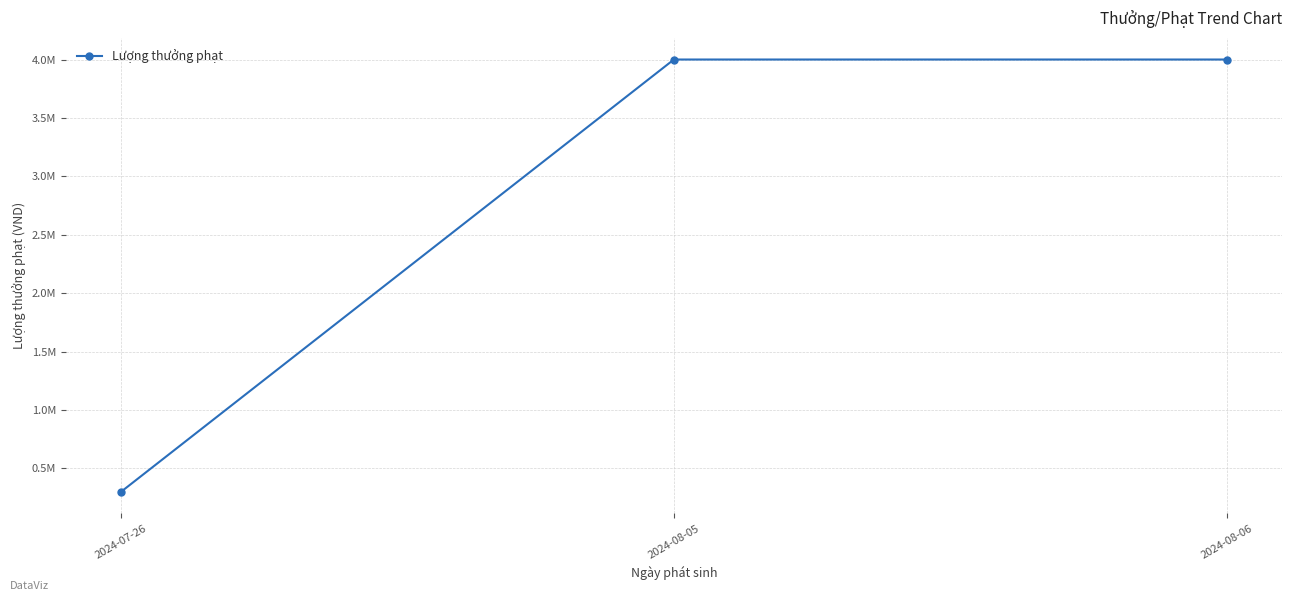

Does the chart have visible grid lines?

Yes